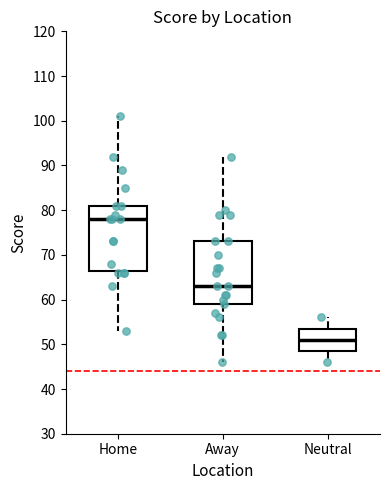

Reading left to right, read every box against the y-axis: the position of its median line, the range the box covers, and the ends of its whiskers. The values are not printed on the chart, so give them approximately, as read against the axis.

Home: median 78, box 67 to 81, whiskers 53 to 101
Away: median 63, box 59 to 73, whiskers 46 to 92
Neutral: median 51, box 49 to 54, whiskers 46 to 56